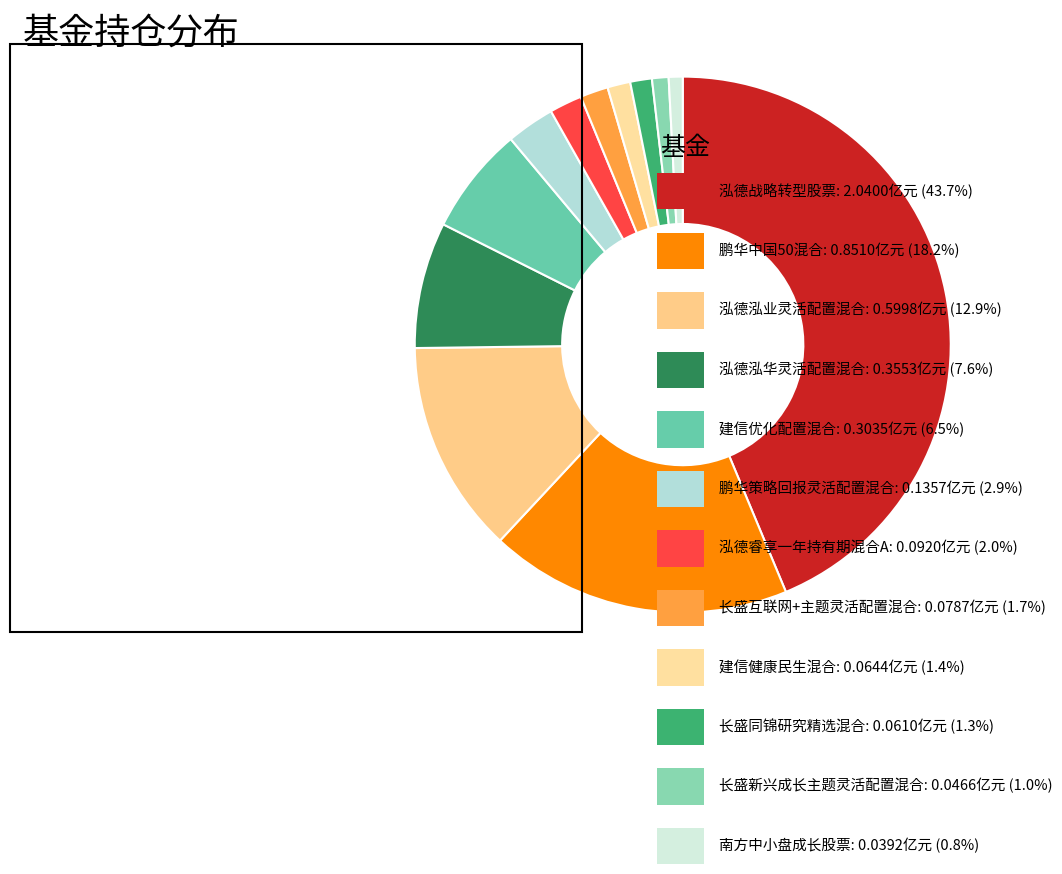

To the nearest percent, what is the average slice percentage?

8%